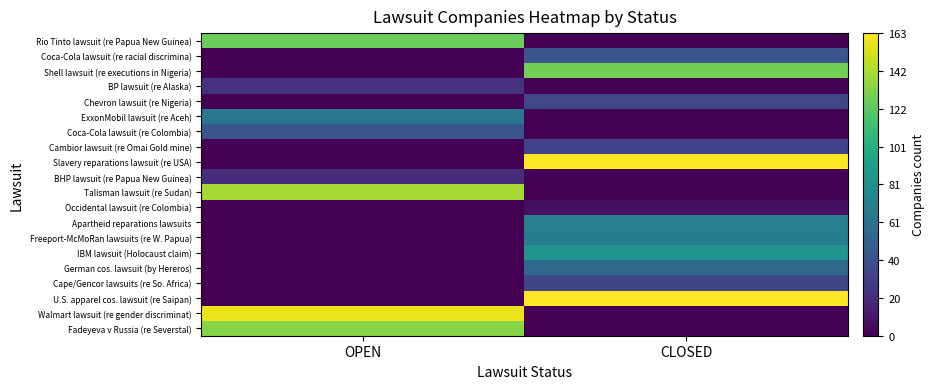

Reading right to left, extract all data points from this chart.

Rio Tinto lawsuit (re Papua New Guinea): CLOSED=0	OPEN=126
Coca-Cola lawsuit (re racial discrimina): CLOSED=43	OPEN=0
Shell lawsuit (re executions in Nigeria): CLOSED=128	OPEN=0
BP lawsuit (re Alaska): CLOSED=0	OPEN=23
Chevron lawsuit (re Nigeria): CLOSED=35	OPEN=0
ExxonMobil lawsuit (re Aceh): CLOSED=0	OPEN=64
Coca-Cola lawsuit (re Colombia): CLOSED=0	OPEN=43
Cambior lawsuit (re Omai Gold mine): CLOSED=33	OPEN=0
Slavery reparations lawsuit (re USA): CLOSED=163	OPEN=0
BHP lawsuit (re Papua New Guinea): CLOSED=0	OPEN=21
Talisman lawsuit (re Sudan): CLOSED=0	OPEN=141
Occidental lawsuit (re Colombia): CLOSED=7	OPEN=0
Apartheid reparations lawsuits: CLOSED=71	OPEN=0
Freeport-McMoRan lawsuits (re W. Papua): CLOSED=69	OPEN=0
IBM lawsuit (Holocaust claim): CLOSED=85	OPEN=0
German cos. lawsuit (by Hereros): CLOSED=56	OPEN=0
Cape/Gencor lawsuits (re So. Africa): CLOSED=34	OPEN=0
U.S. apparel cos. lawsuit (re Saipan): CLOSED=163	OPEN=0
Walmart lawsuit (re gender discriminat): CLOSED=0	OPEN=158
Fadeyeva v Russia (re Severstal): CLOSED=0	OPEN=134